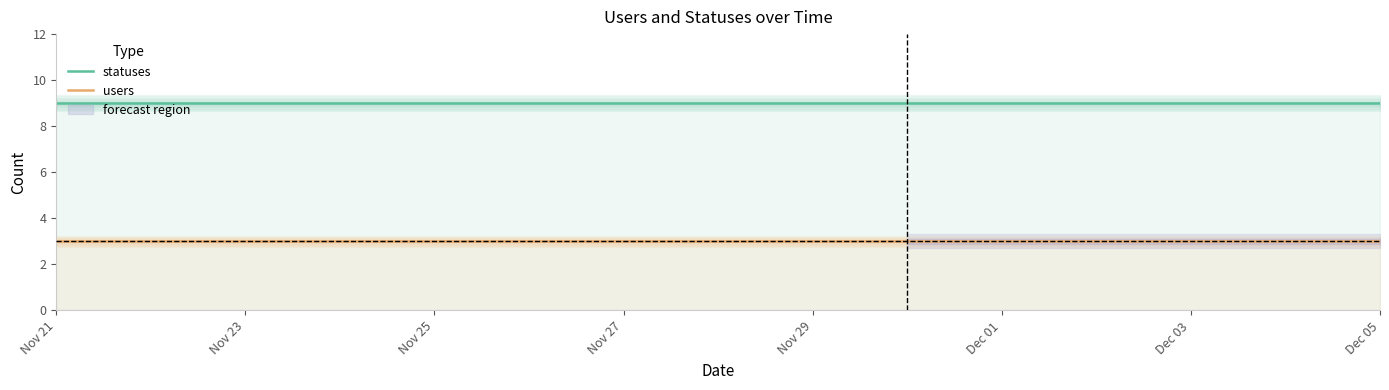

What is the greatest value displayed?

9